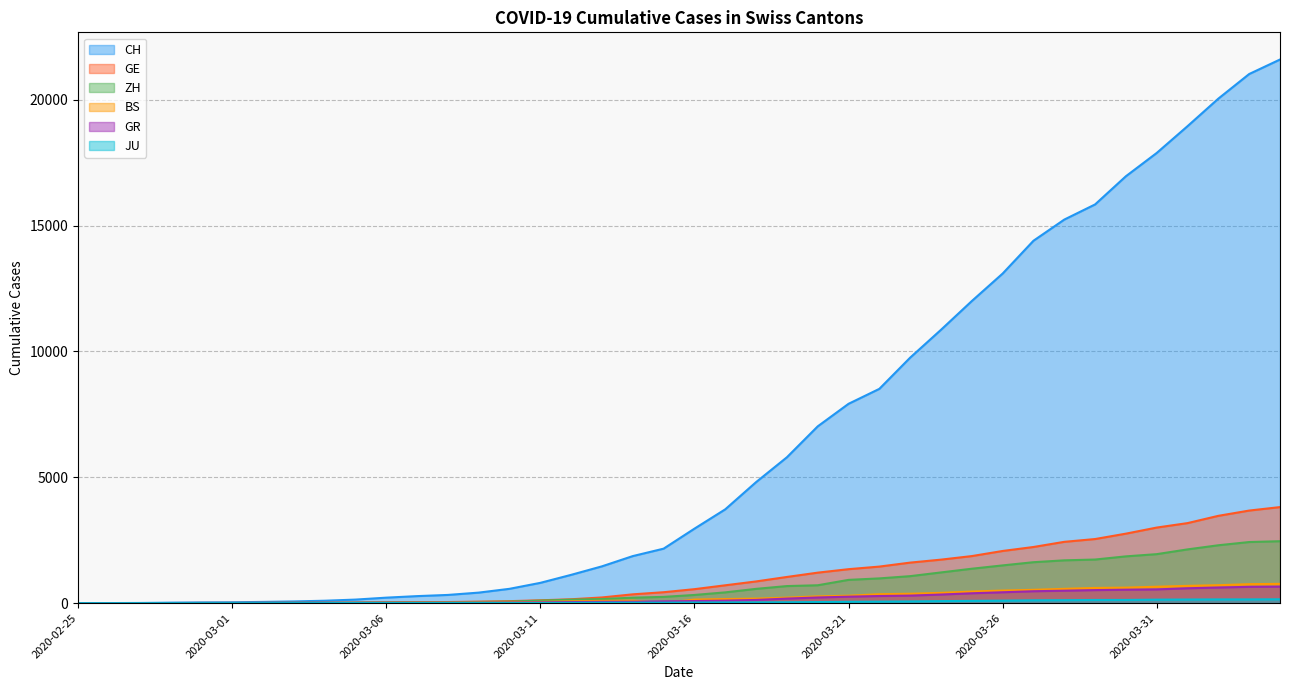

Which series has the largest total across all categories?

CH